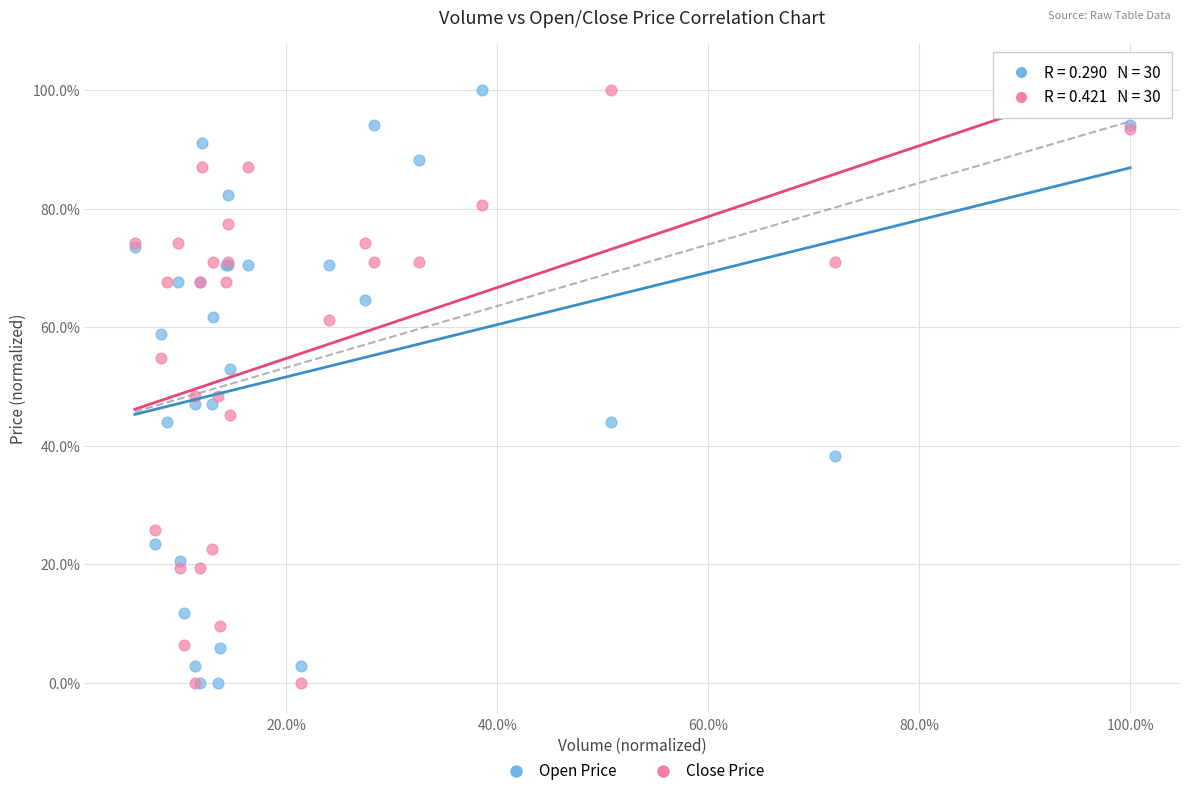

What are all the series names shown in the legend?

Open Price, Close Price